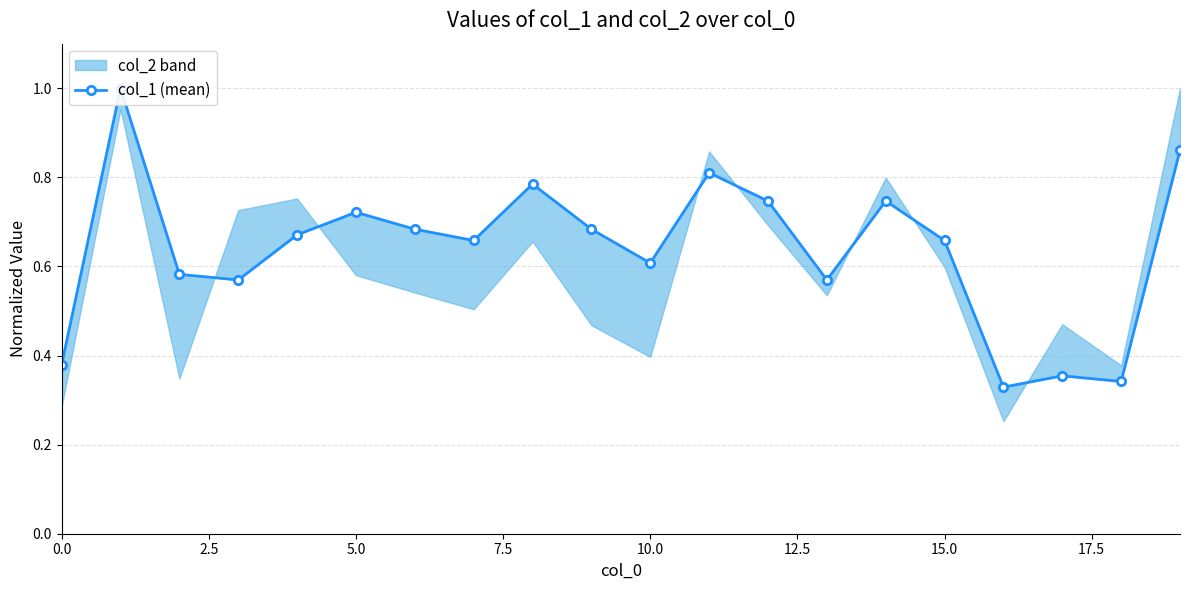

Which has a higher value, 10 or 16?

10